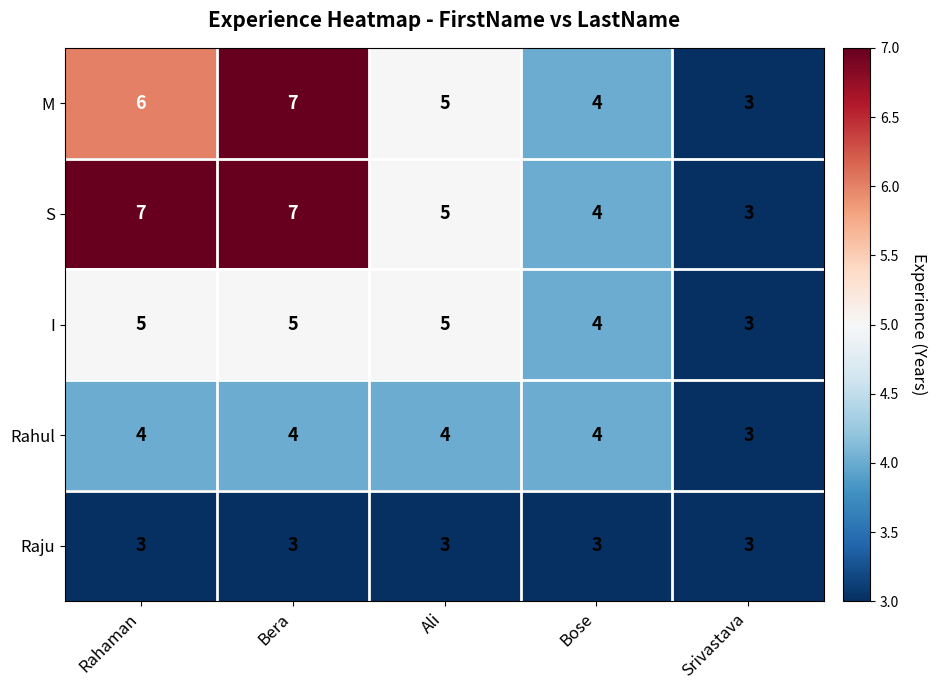

The Raju series shows 3 at Srivastava. True or false?

True